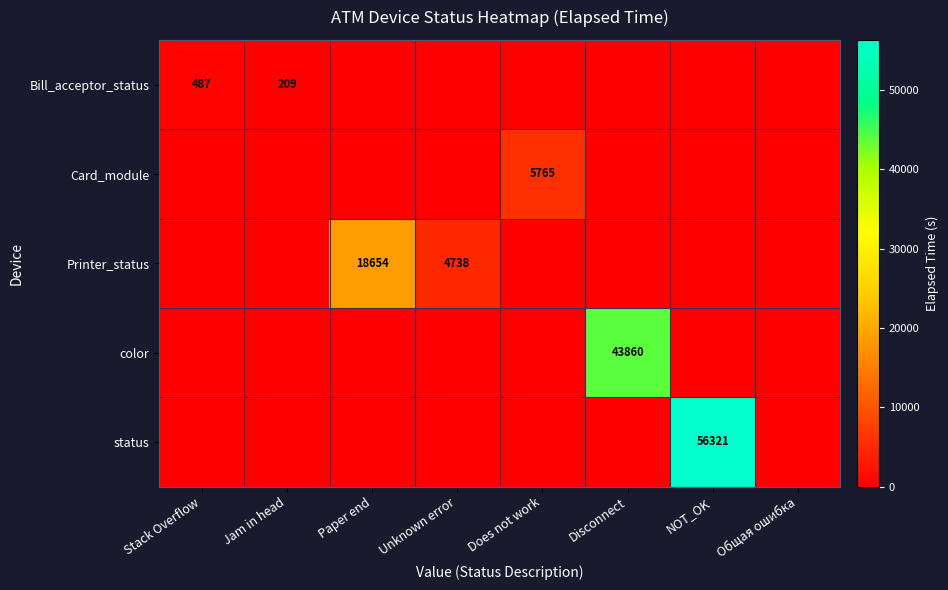

Is it true that Printer_status equals 18654 at Paper end?

True